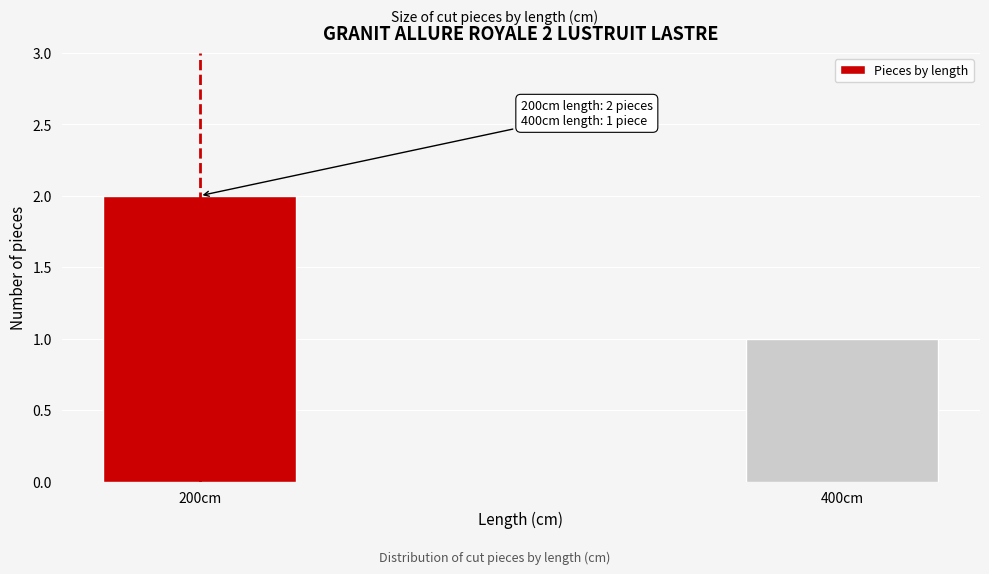

Reading left to right, extract all data points from this chart.

200cm=2	400cm=1